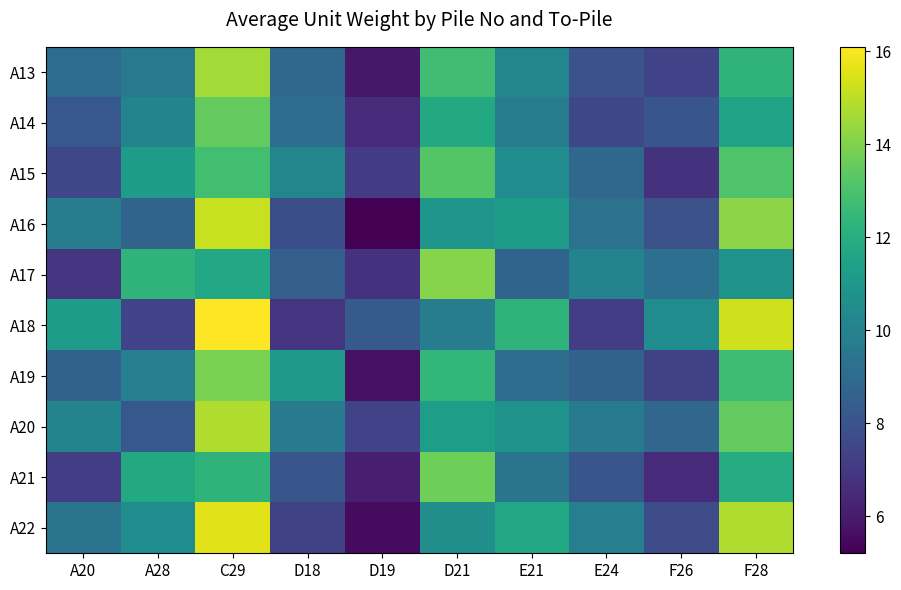

Which series has the widest spread of values?

A22